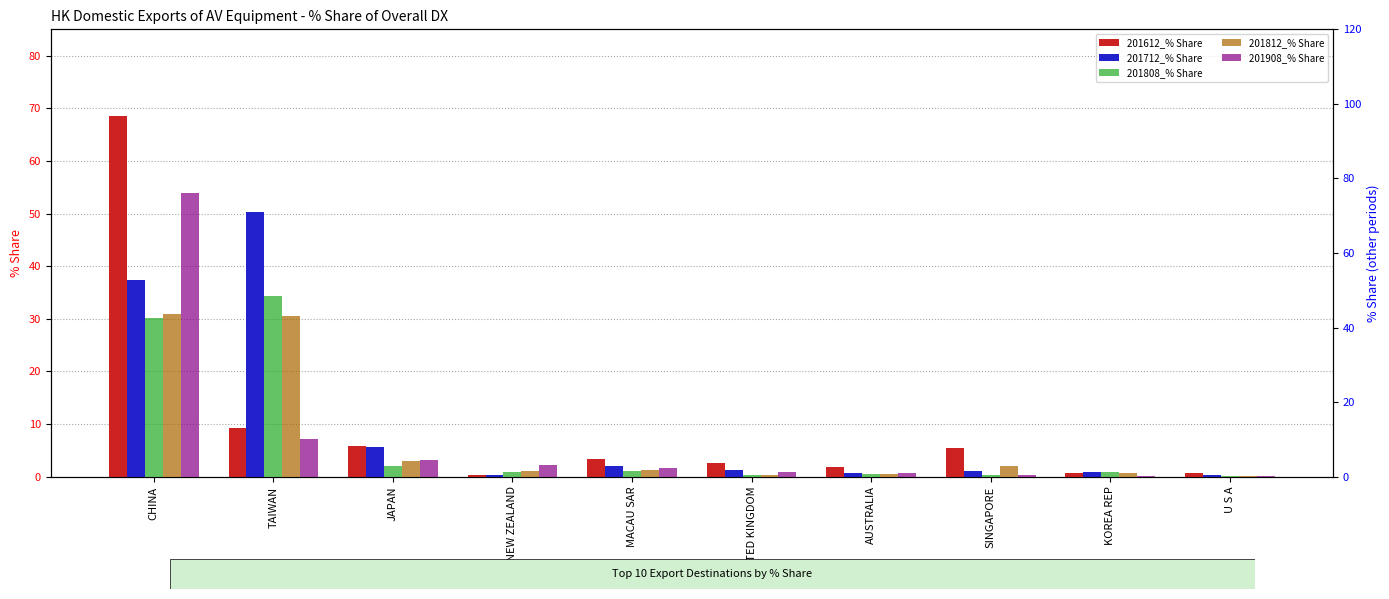

What is the label of the 5th bar from the right?

UNITED KINGDOM